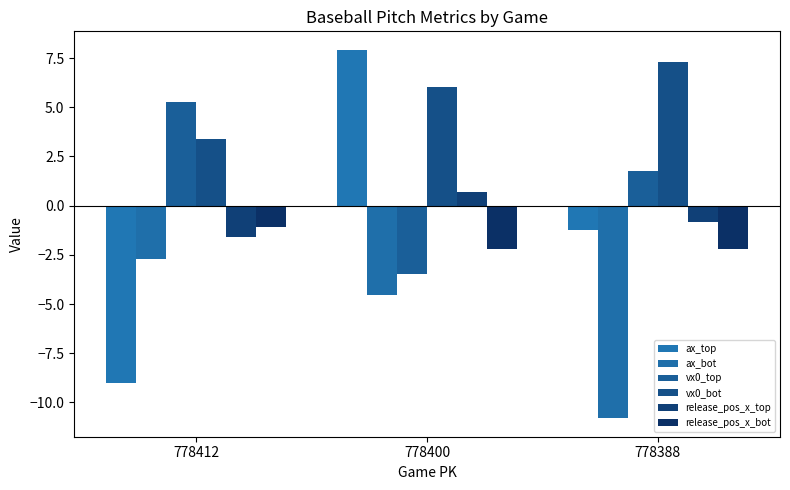

Between 778400 and 778388, which is larger?

778400